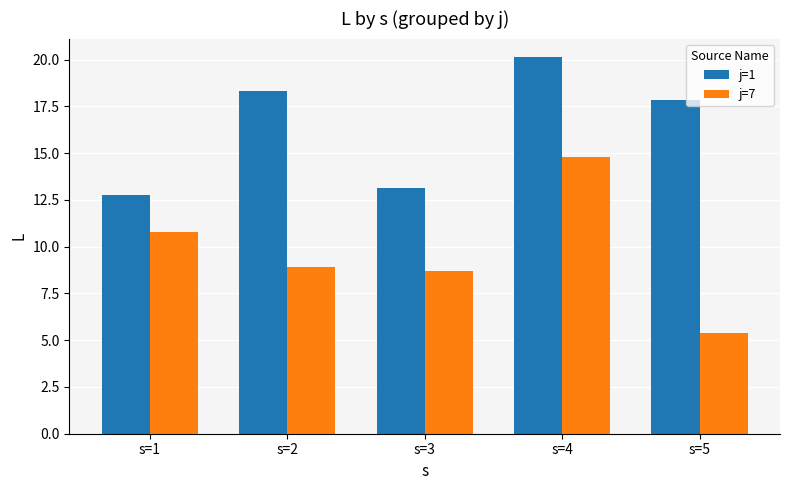

Does the chart contain any negative values?

No